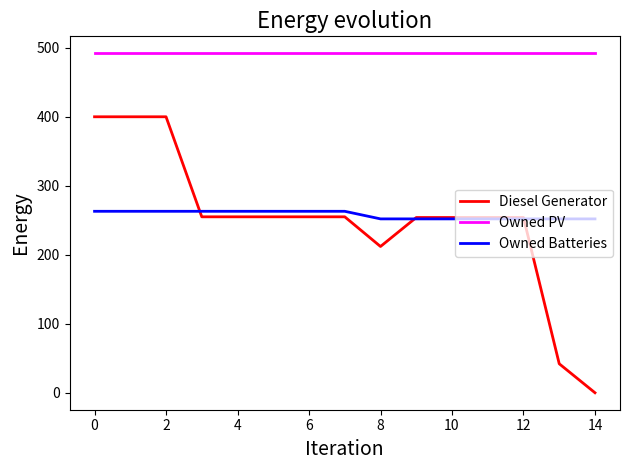

True or false: Owned Batteries and Owned PV cross at least once.

False